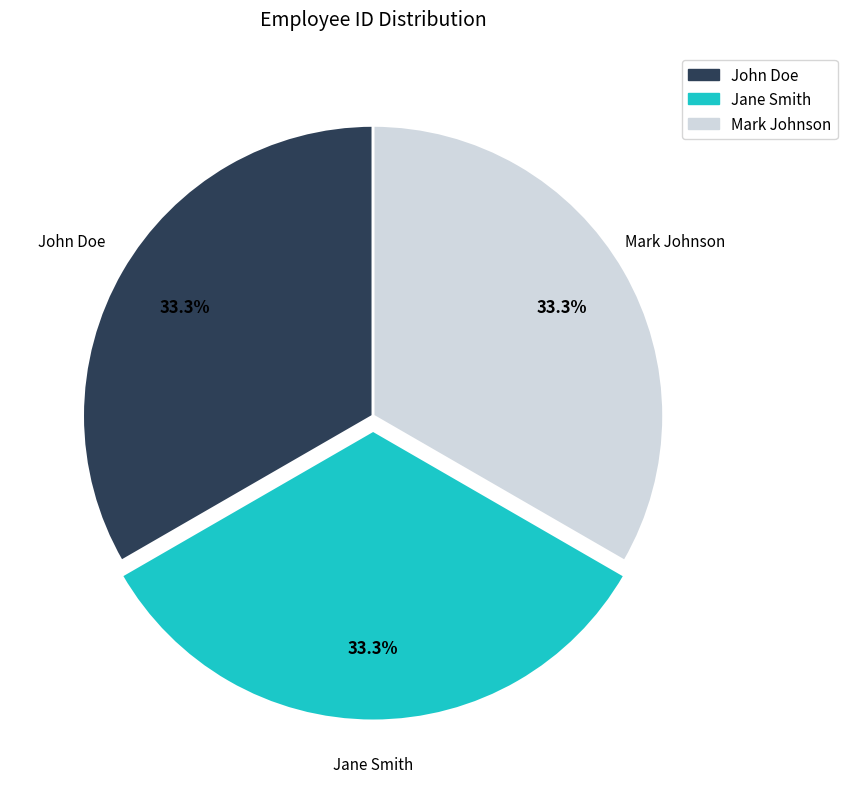

Count the number of slices in the pie.

3